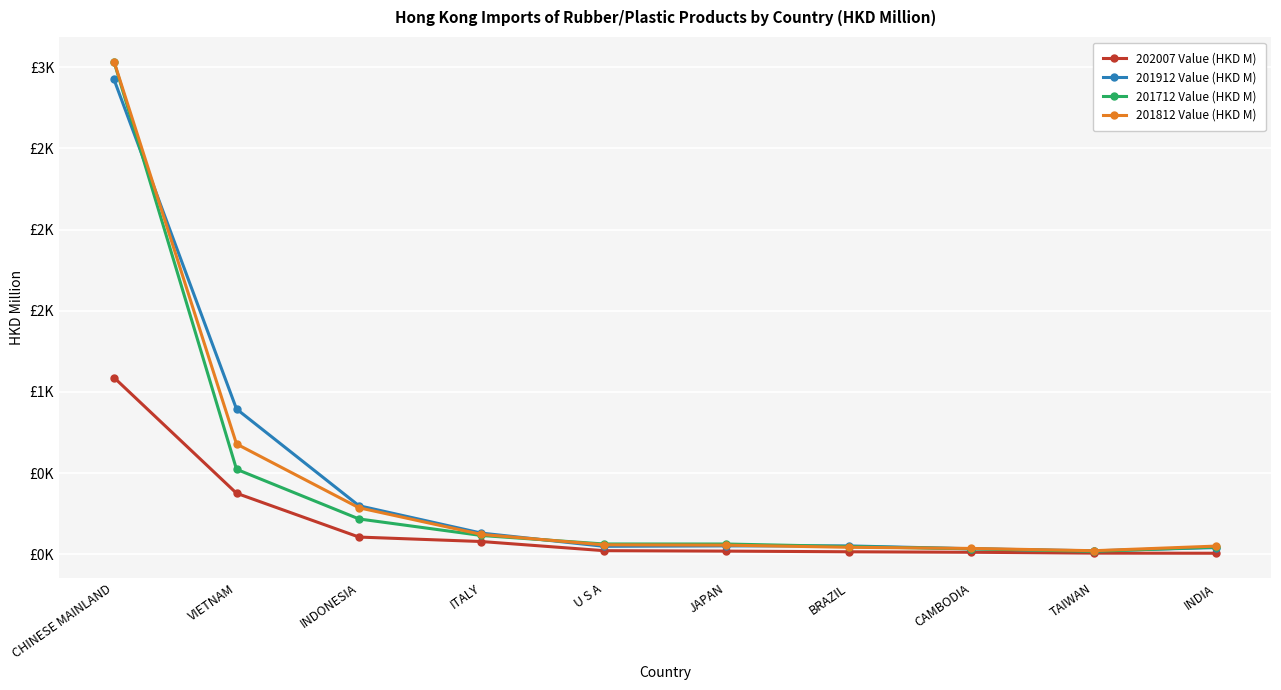

What are all the series names shown in the legend?

202007 Value (HKD M), 201912 Value (HKD M), 201712 Value (HKD M), 201812 Value (HKD M)